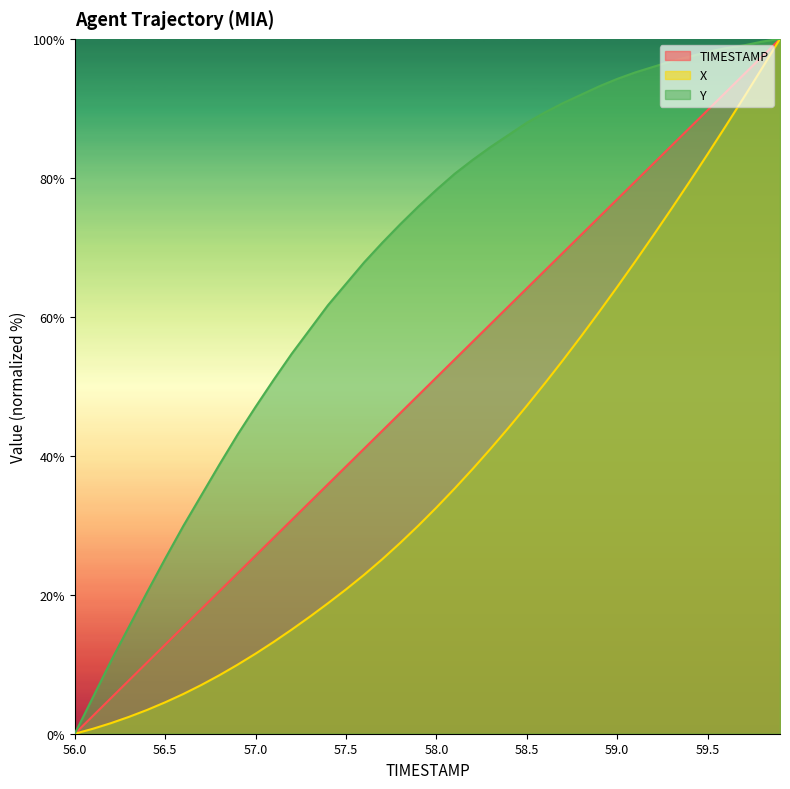

What is the sum of the TIMESTAMP values at 58.3 and 57.0?

84.6